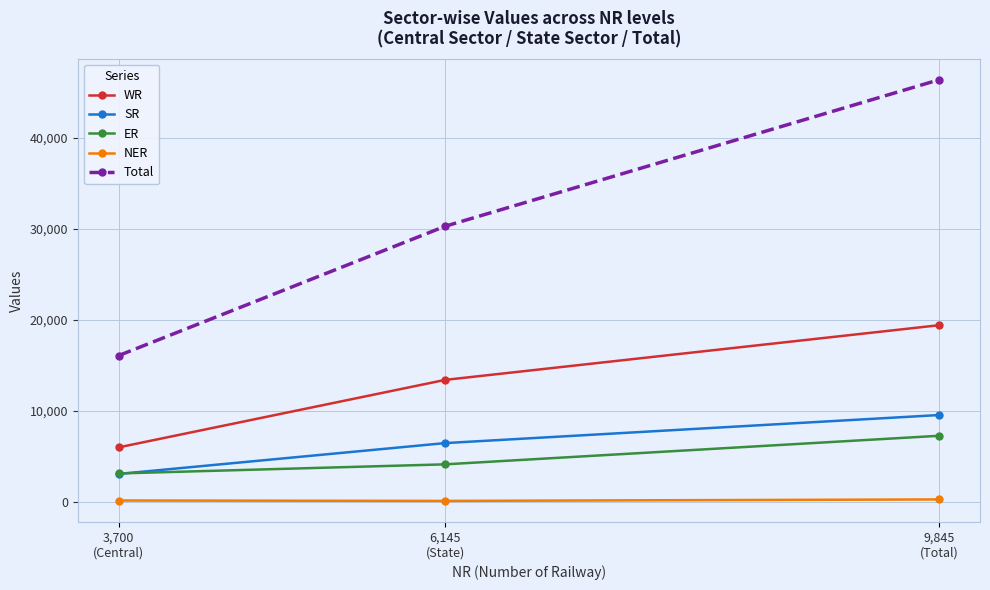

Which series has the widest spread of values?

Total